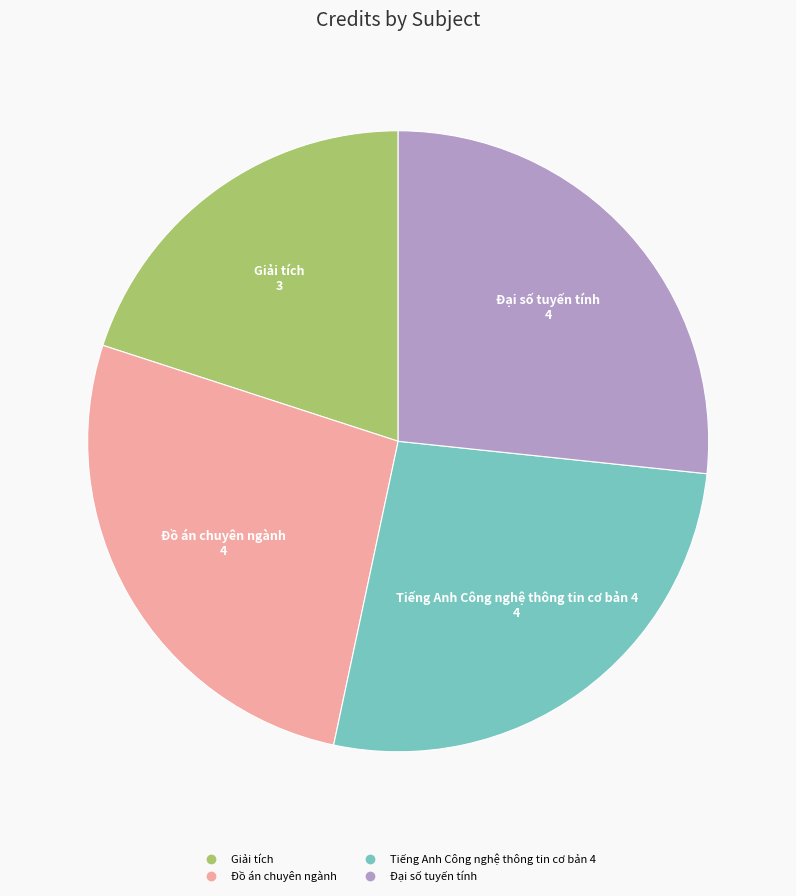

True or false: Đại số tuyến tính accounts for 27% of the total.

True